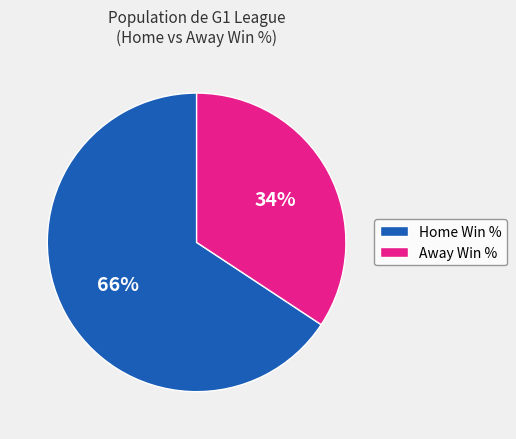

Is the sum of Home Win % and Away Win % greater than half?

Yes